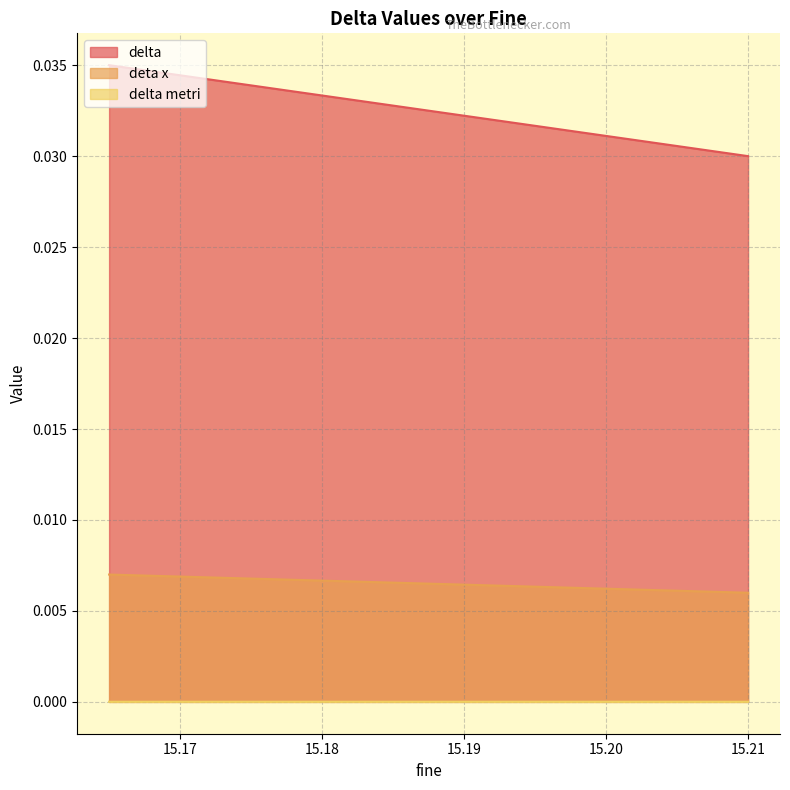

What are all the series names shown in the legend?

delta, deta x, delta metri